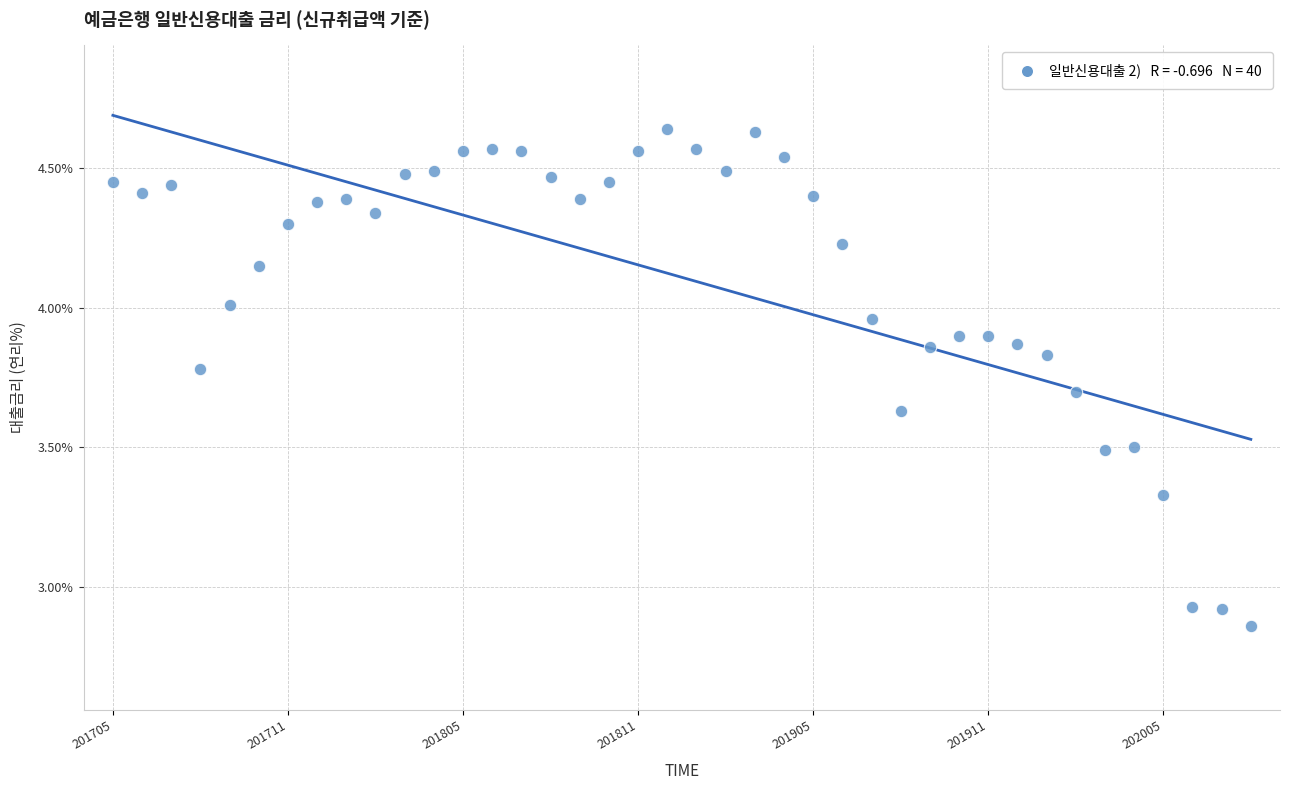

What is the range of Y values (max minus min)?

1.8